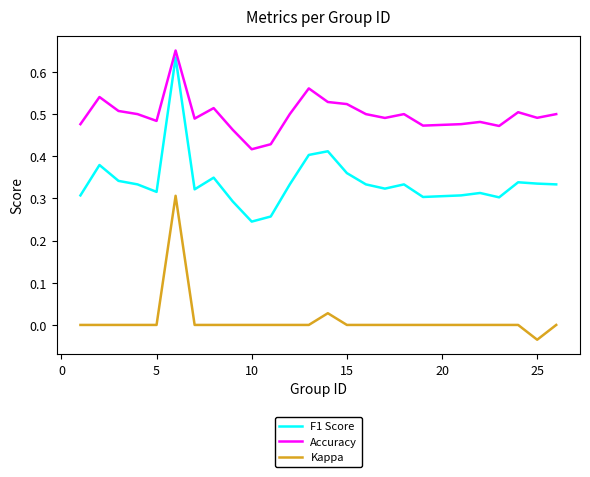

True or false: Accuracy and F1 Score cross at least once.

False